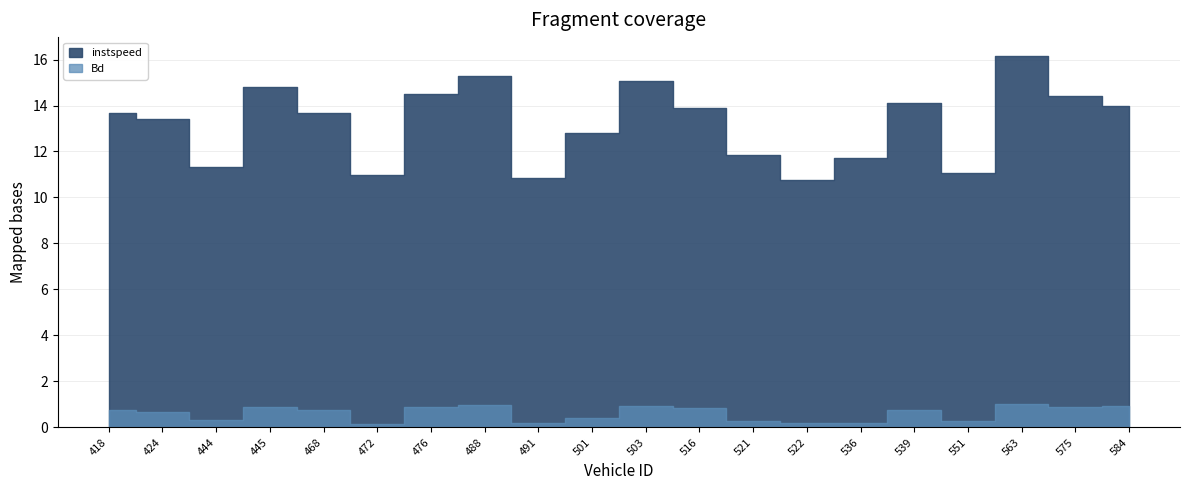

Rank the categories by instspeed value from highest to lowest.

563, 488, 503, 445, 476, 575, 539, 584, 516, 418, 468, 424, 501, 521, 536, 444, 551, 472, 491, 522